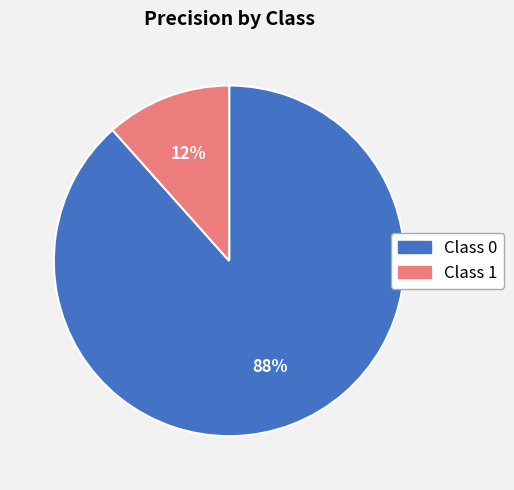

Is there a majority slice in this chart?

Yes